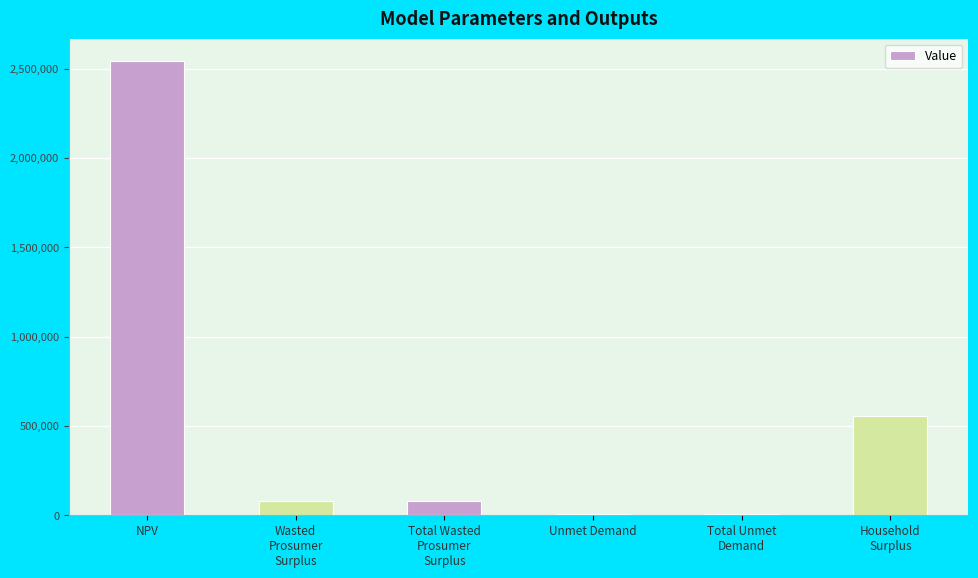

True or false: the data shows 79764.0 at Wasted
Prosumer
Surplus.

True